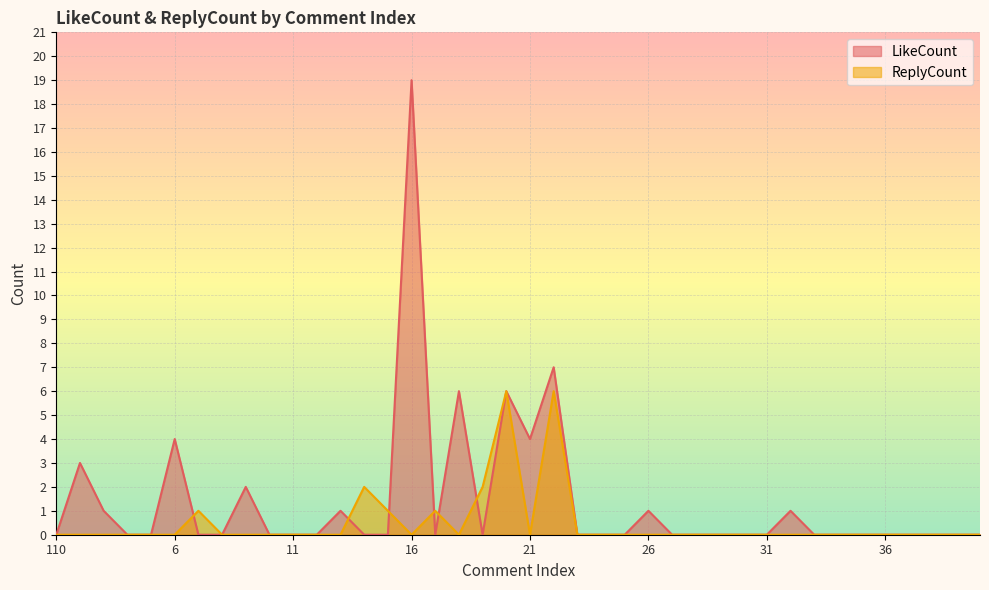

The ReplyCount series shows -3 at 110. True or false?

False